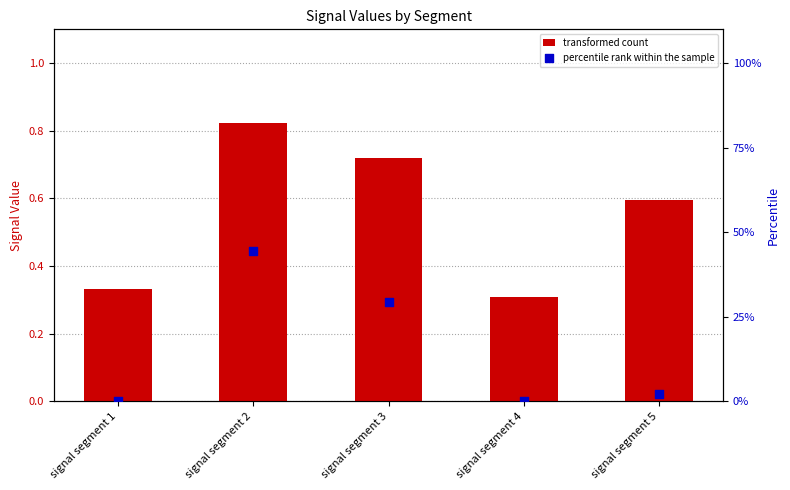

At which category is the sum across all series the highest?

signal segment 2